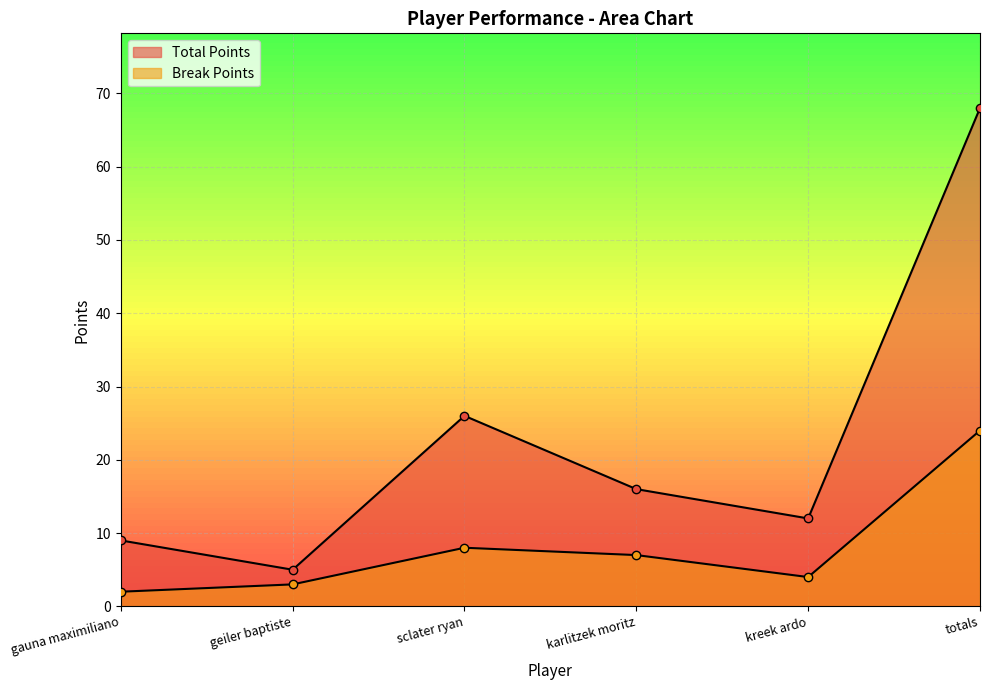

How many values in the Break Points series are below 7?

3